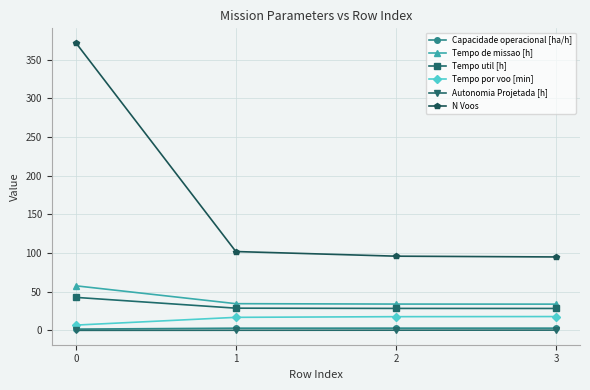

How many distinct data groups are displayed?

6